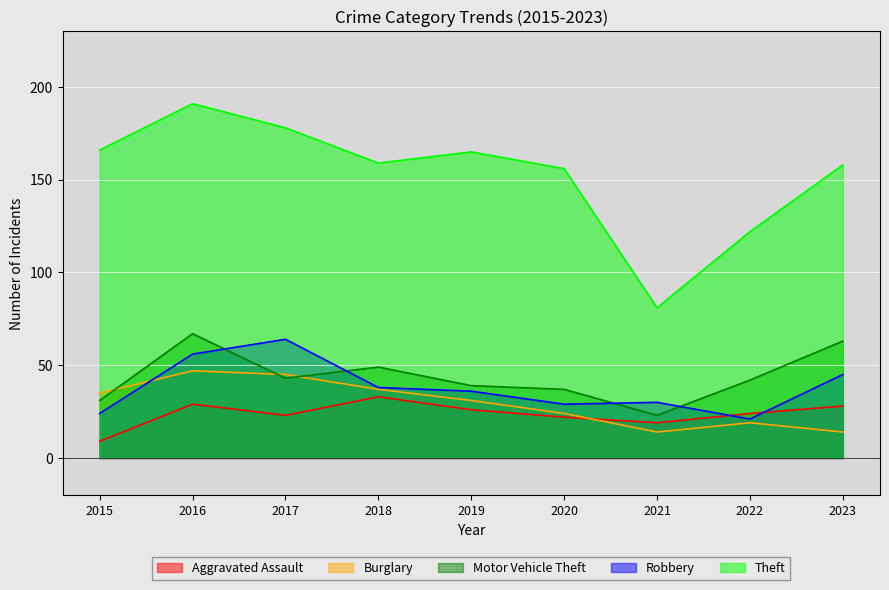

Reading left to right, what are all the values shown in this chart?

Aggravated Assault: 2015=9	2016=29	2017=23	2018=33	2019=26	2020=22	2021=19	2022=24	2023=28
Burglary: 2015=35	2016=47	2017=45	2018=37	2019=31	2020=24	2021=14	2022=19	2023=14
Motor Vehicle Theft: 2015=31	2016=67	2017=43	2018=49	2019=39	2020=37	2021=23	2022=42	2023=63
Robbery: 2015=24	2016=56	2017=64	2018=38	2019=36	2020=29	2021=30	2022=21	2023=45
Theft: 2015=166	2016=191	2017=178	2018=159	2019=165	2020=156	2021=81	2022=122	2023=158